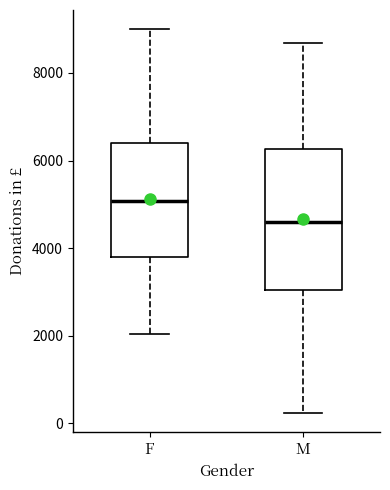

Which box is the tallest, from its lower edge to its upper edge?

M